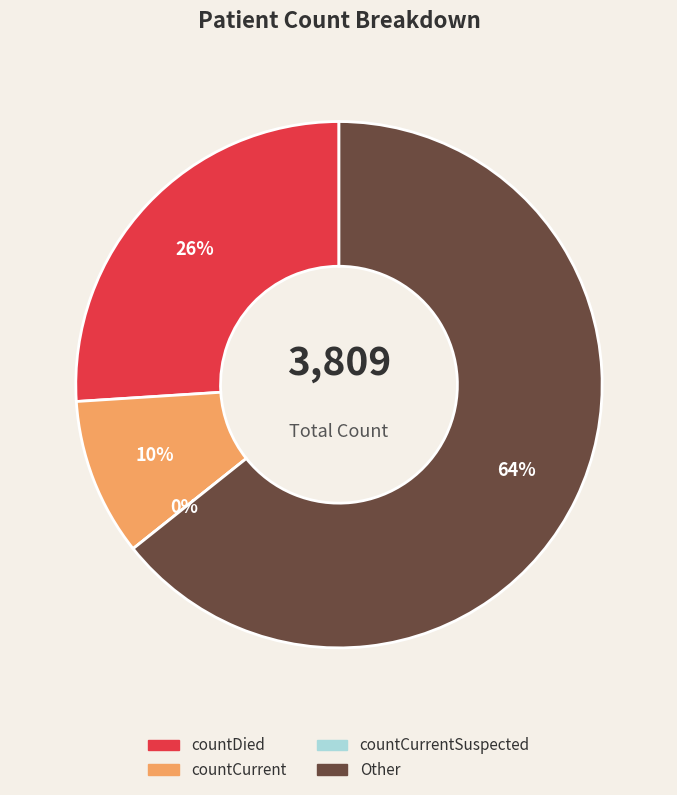

To the nearest percent, what is the average slice percentage?

25%